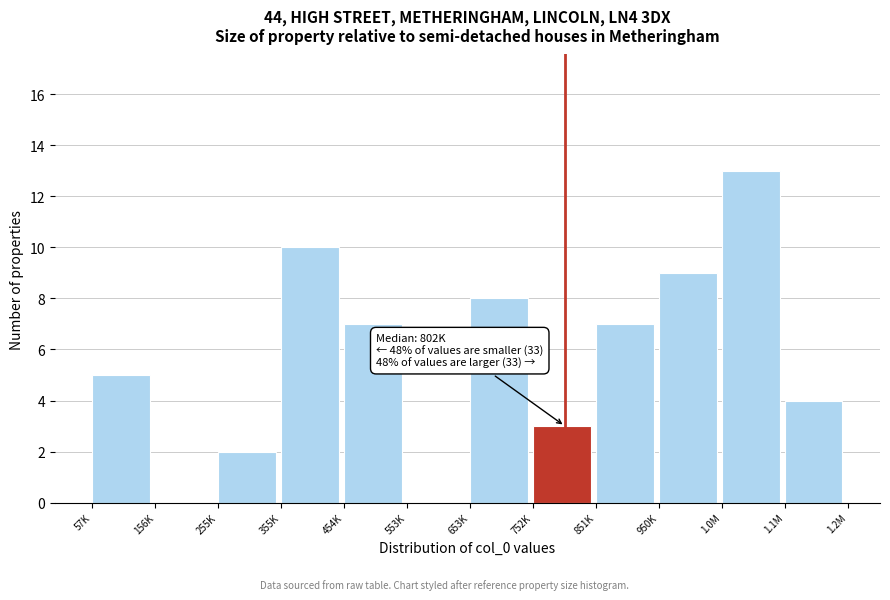

Reading right to left, transcribe all the data shown in this chart.

1.1M=4	1.0M=13	950K=9	851K=7	752K=3	653K=8	553K=0	454K=7	355K=10	255K=2	156K=0	57K=5